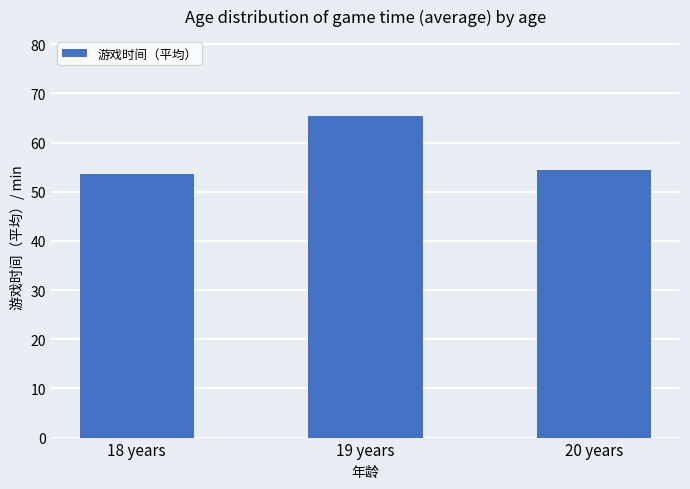

What is the difference between the maximum and minimum values?

11.8